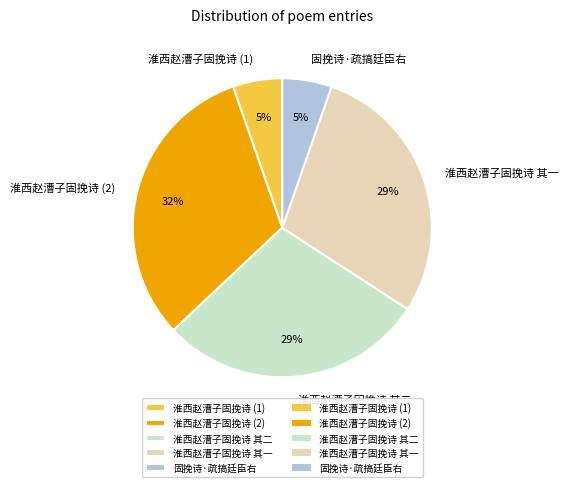

Which slice is the largest?

淮西赵漕子固挽诗 (2)